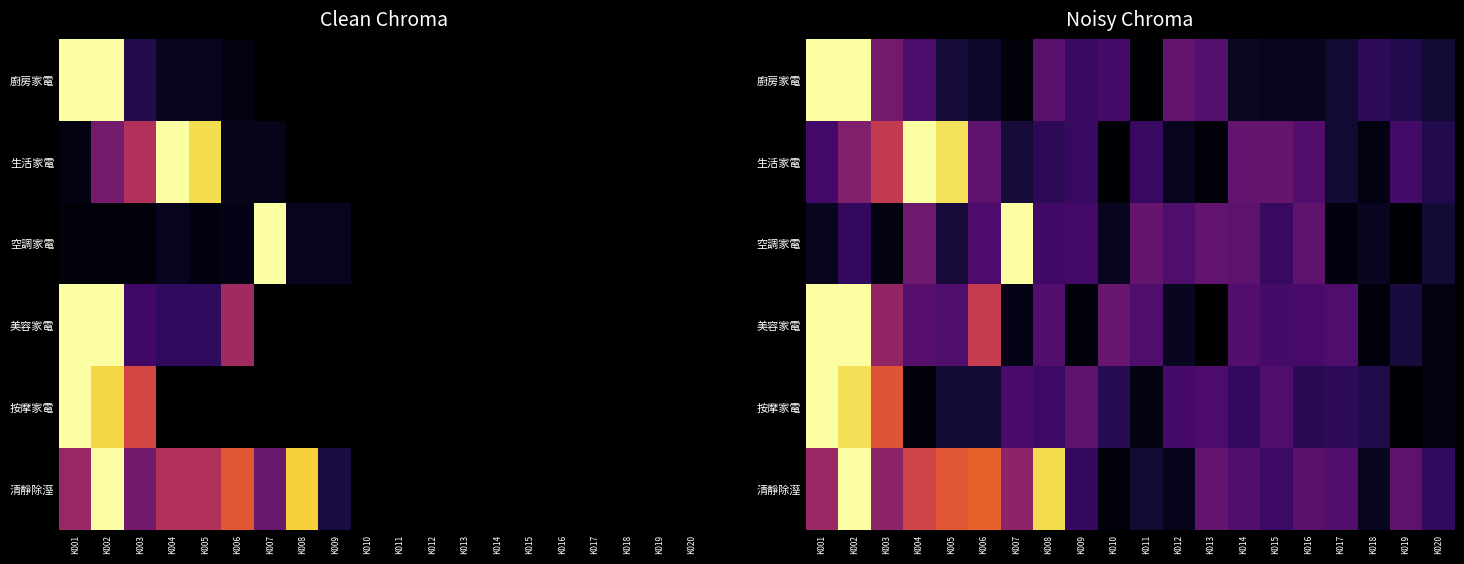

Which has a higher value, K016 or K007?

K016